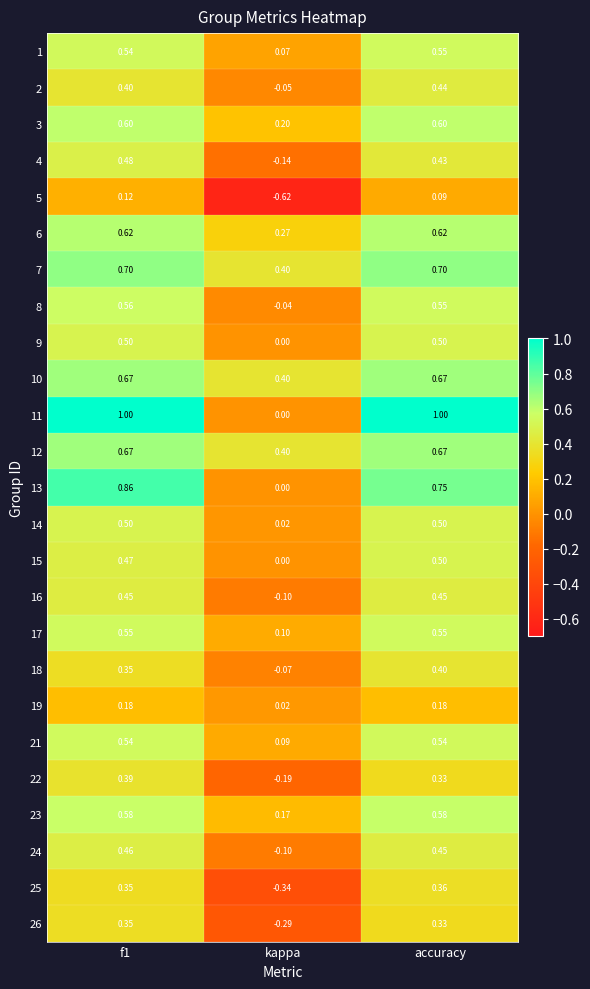

How many data points in 24 are less than 0?

1